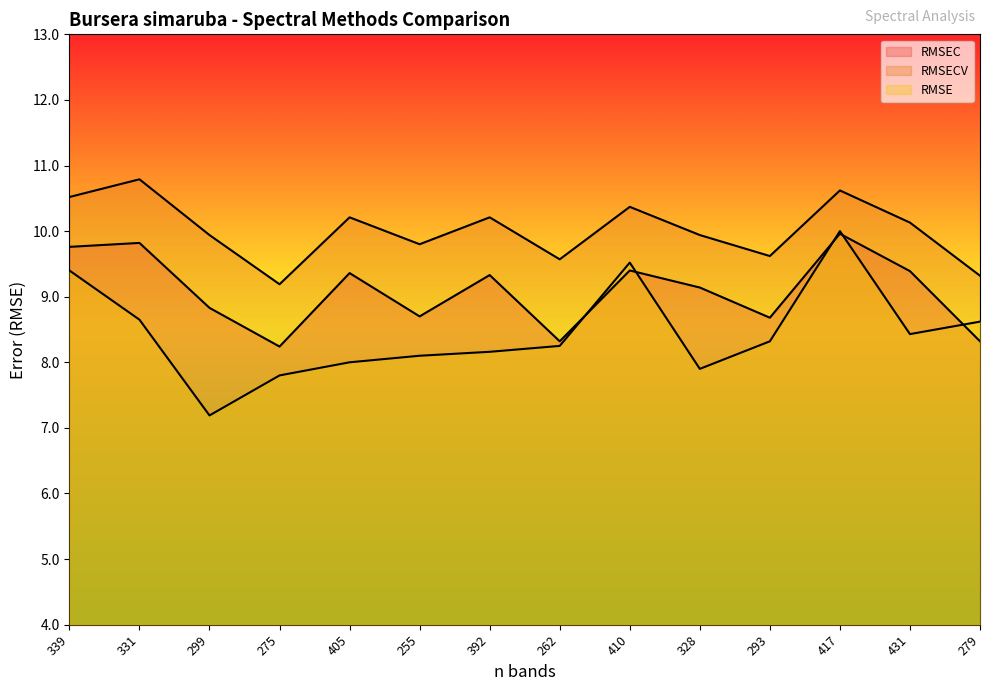

True or false: RMSEC and RMSECV cross at least once.

False